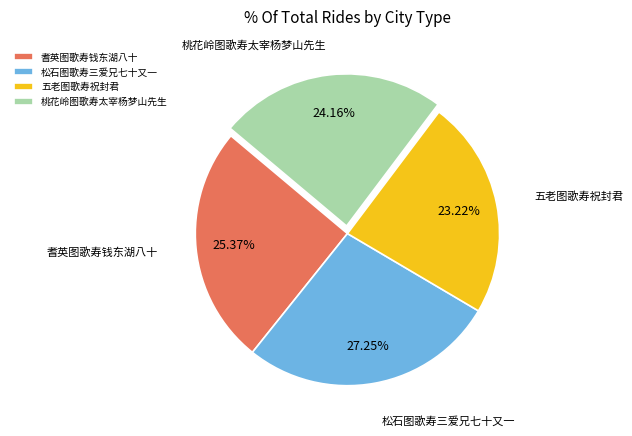

What is the ratio of the value at 五老图歌寿祝封君 to the value at 耆英图歌寿钱东湖八十?

0.9